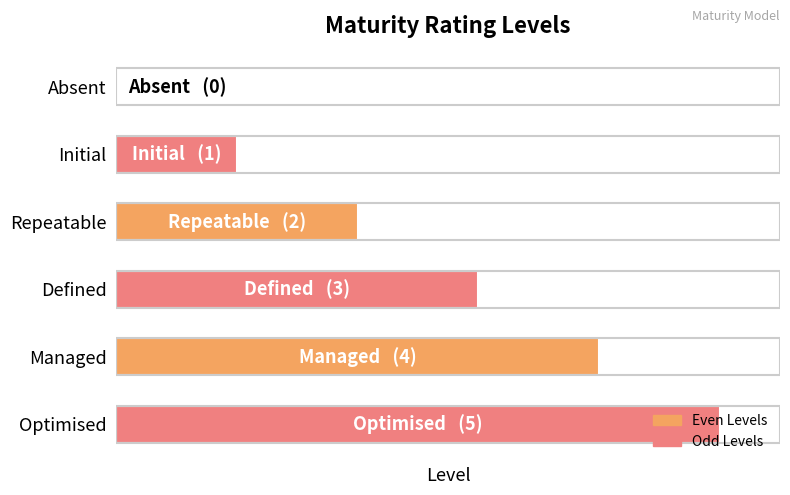

Are the bars horizontal?

Yes